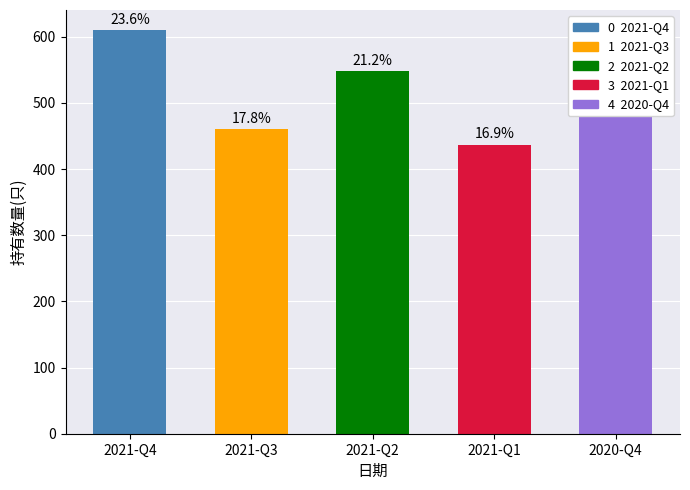

Reading left to right, what are all the values shown in this chart?

2021-Q4=610	2021-Q3=460	2021-Q2=548	2021-Q1=437	2020-Q4=528